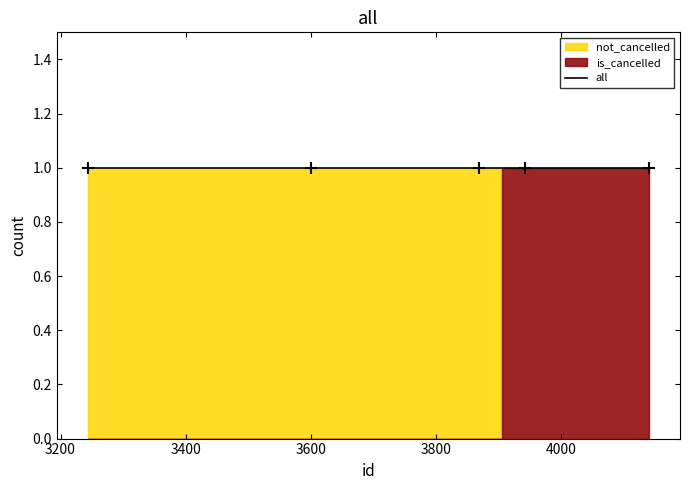

Reading right to left, what are all the values shown in this chart?

not_cancelled: 4140=0	3943=0	3868=1	3601=1	3244=1
is_cancelled: 4140=1	3943=1	3868=0	3601=0	3244=0